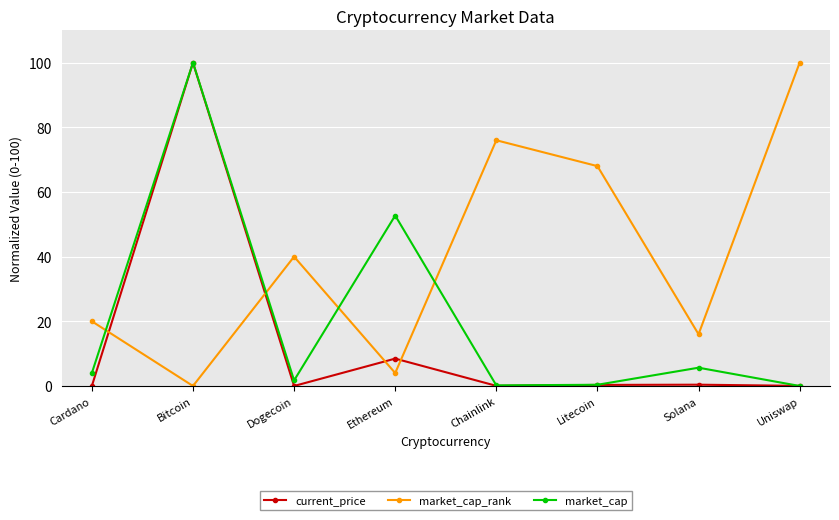

The value of current_price at Litecoin is 0.3. True or false?

True